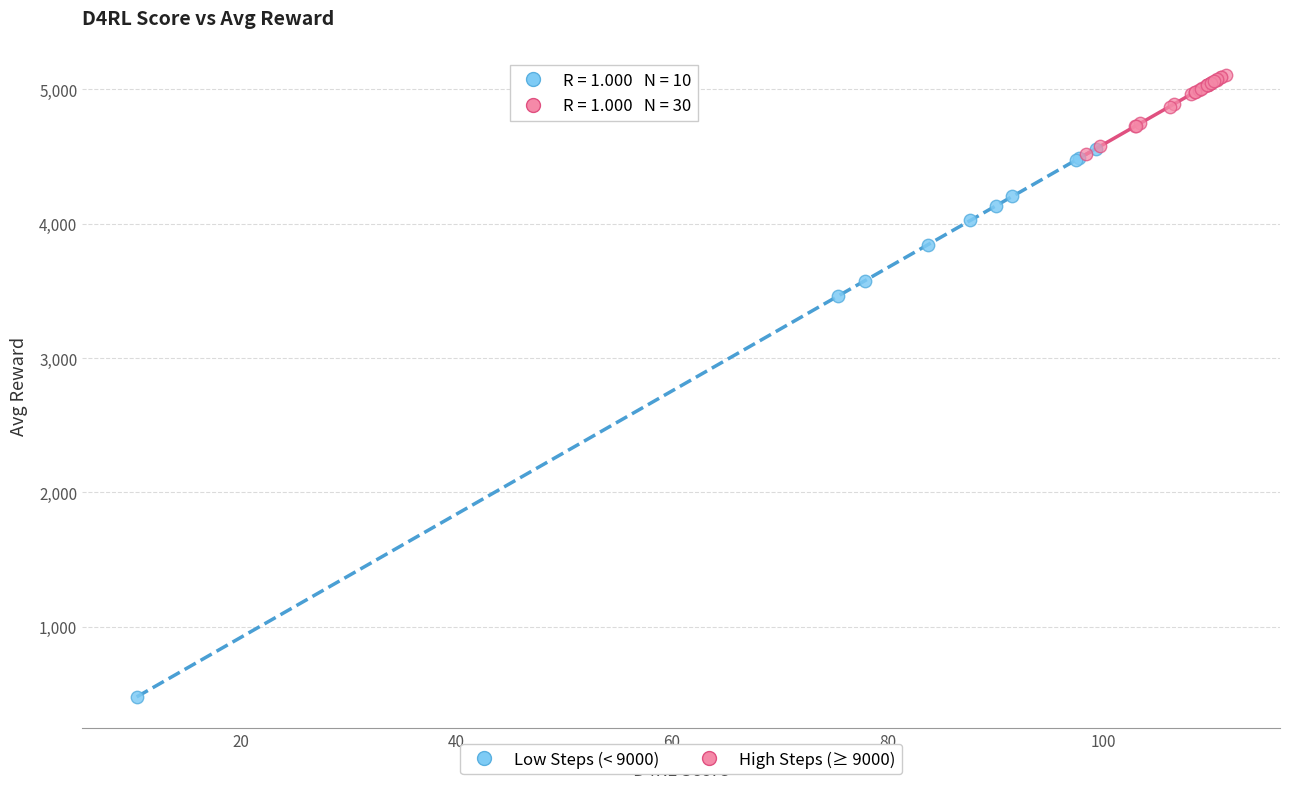

Which series has the largest Y range (max minus min)?

Low Steps (< 9000)